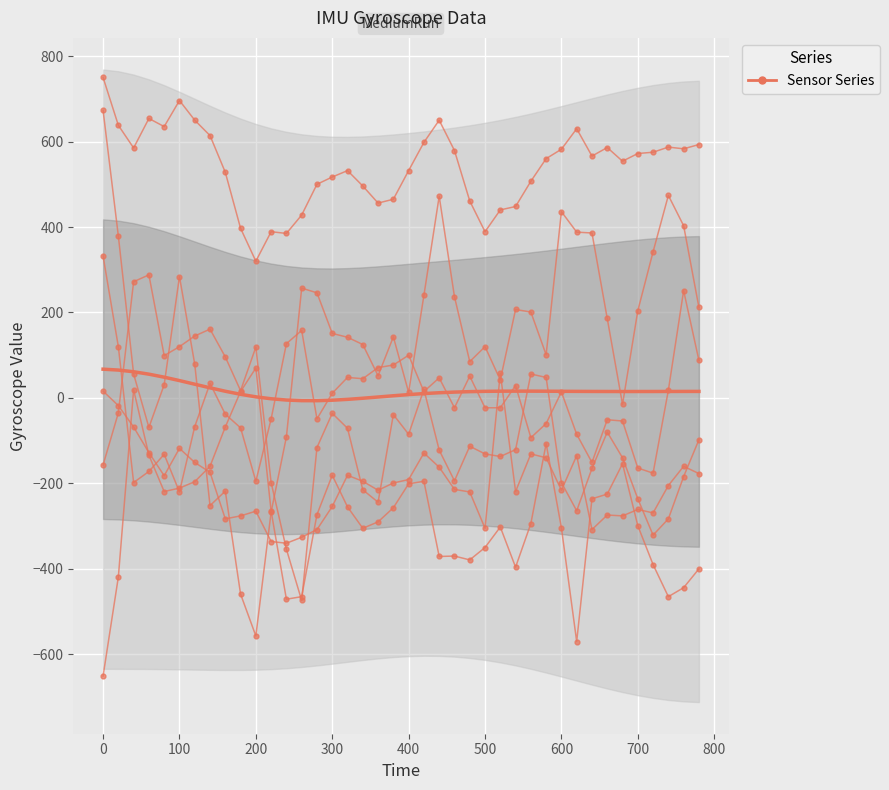

What is the sum of all gx1 values?

5439